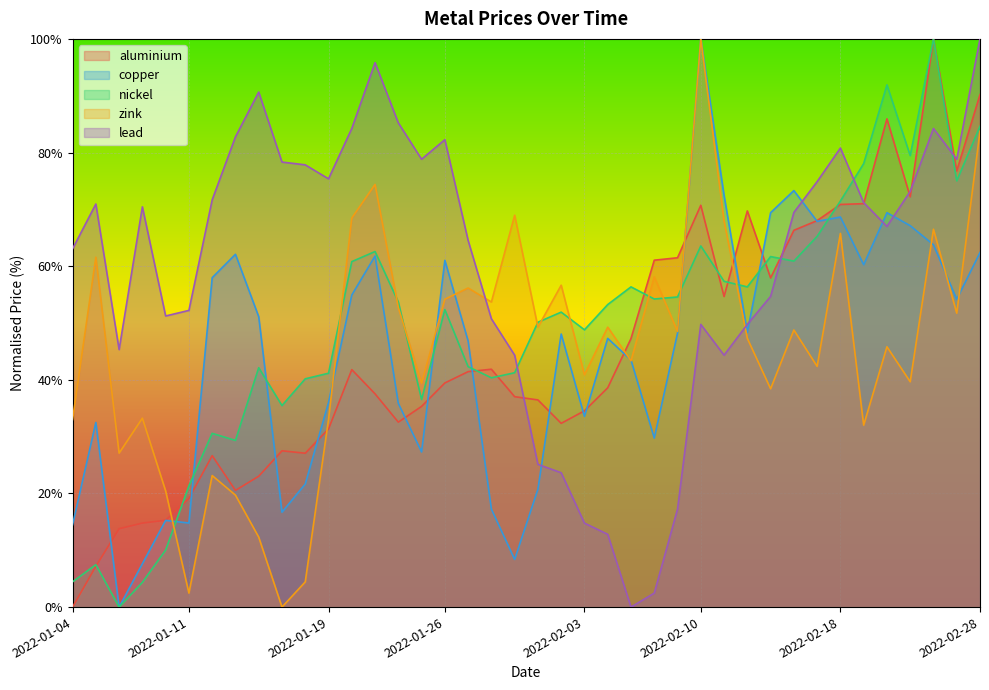

What is the difference between the highest and lowest values at 2022-01-13?

63.1